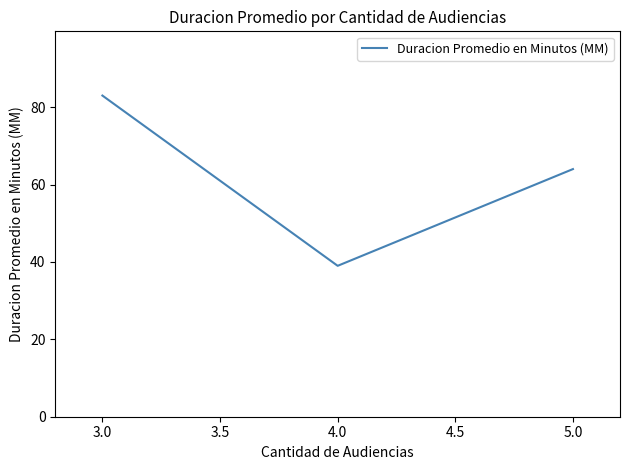

Is it true that the value at 4.0 is 39?

True